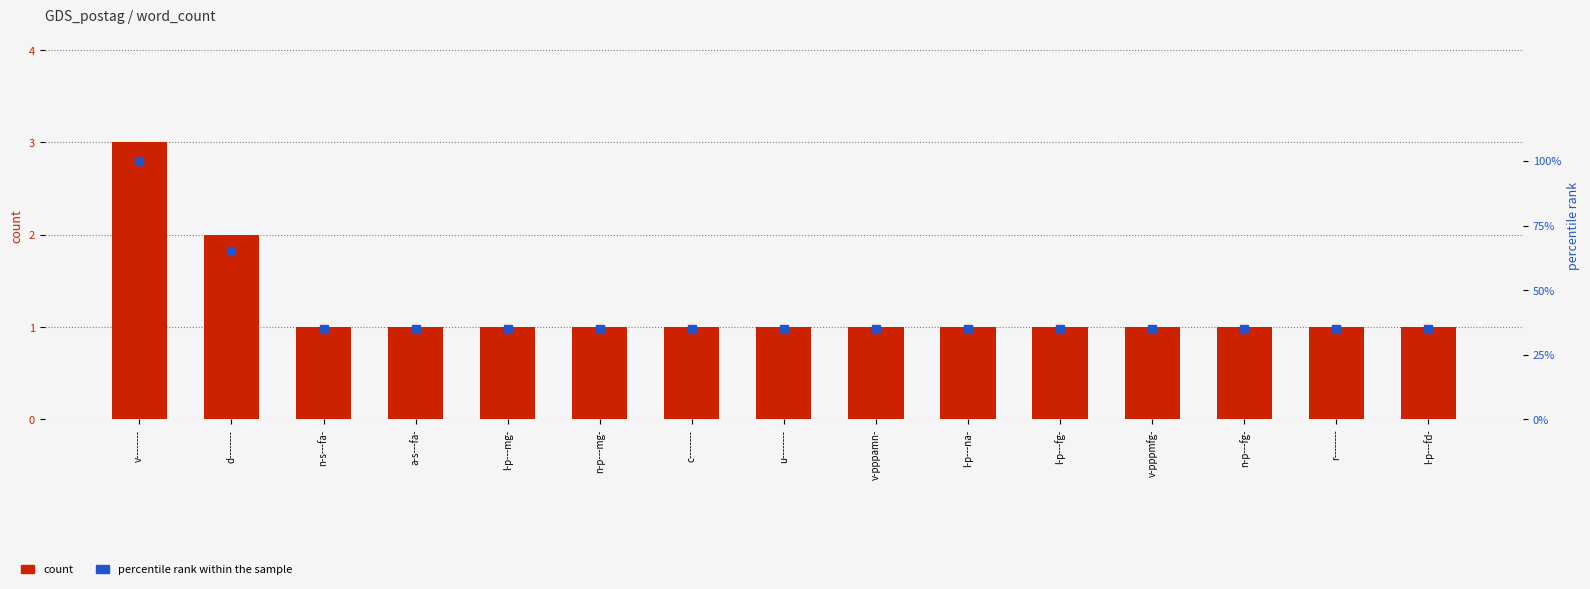

Is the value of percentile rank within the sample at u-------- greater than the value of count at v-pppmfg-?

Yes